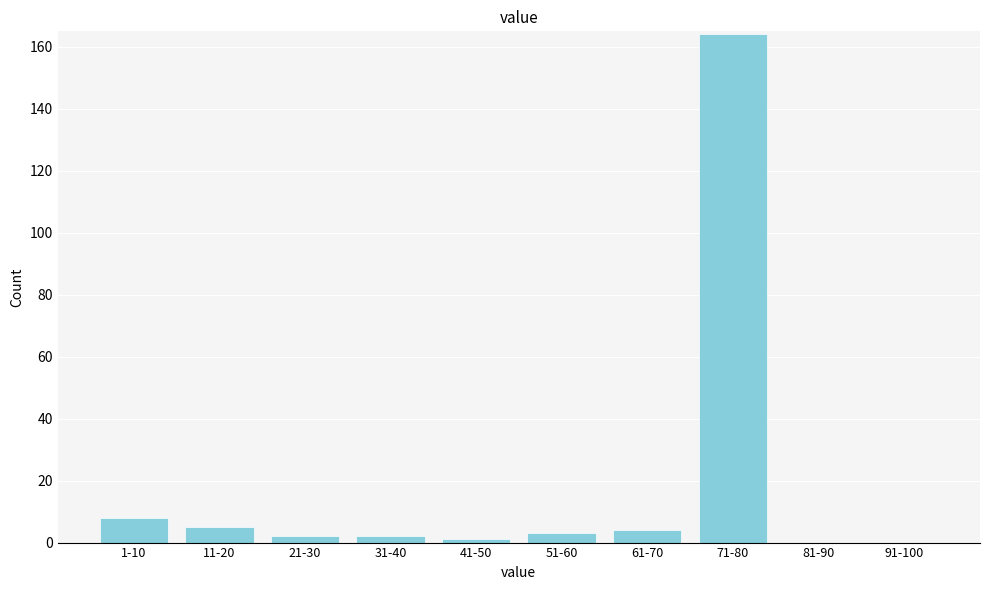

Reading right to left, what are all the values shown in this chart?

91-100=0	81-90=0	71-80=164	61-70=4	51-60=3	41-50=1	31-40=2	21-30=2	11-20=5	1-10=8